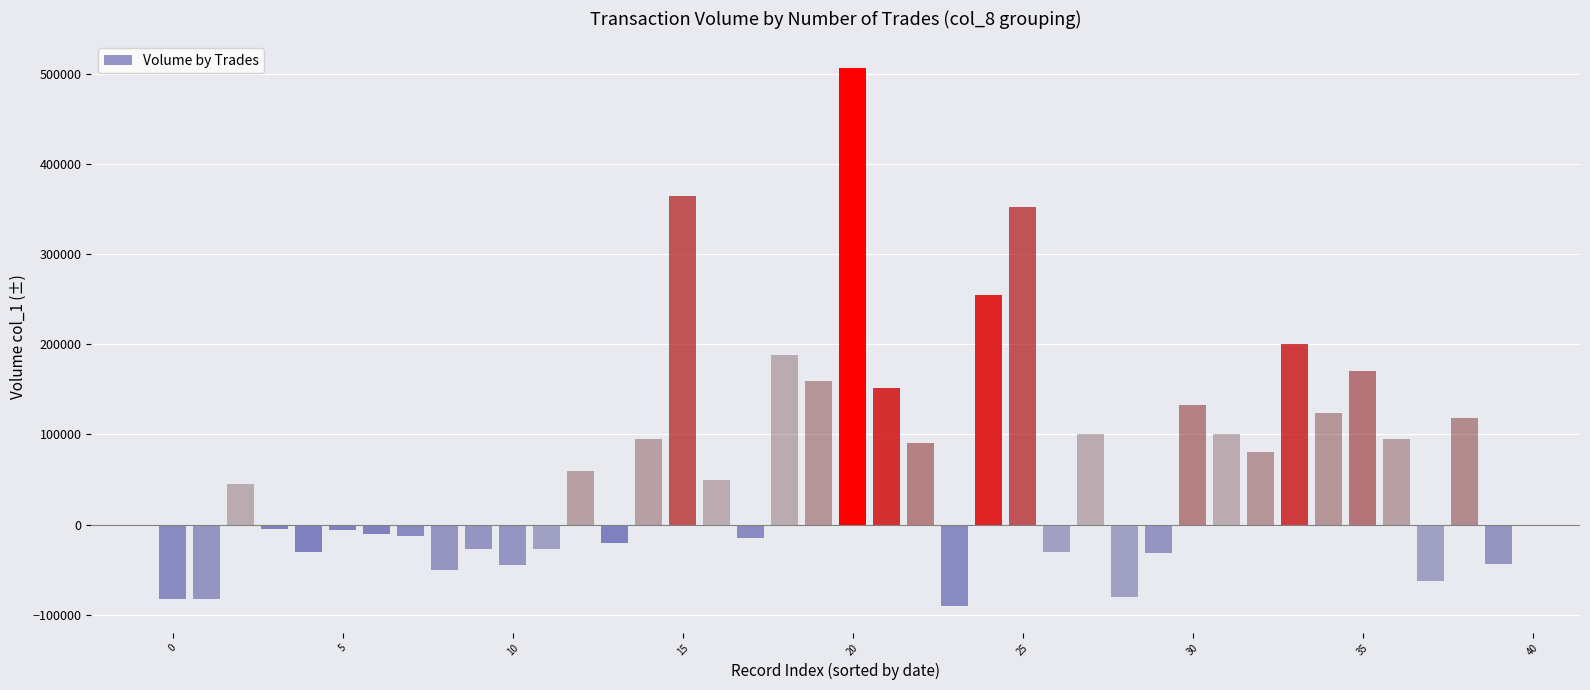

What is the average value?

67100